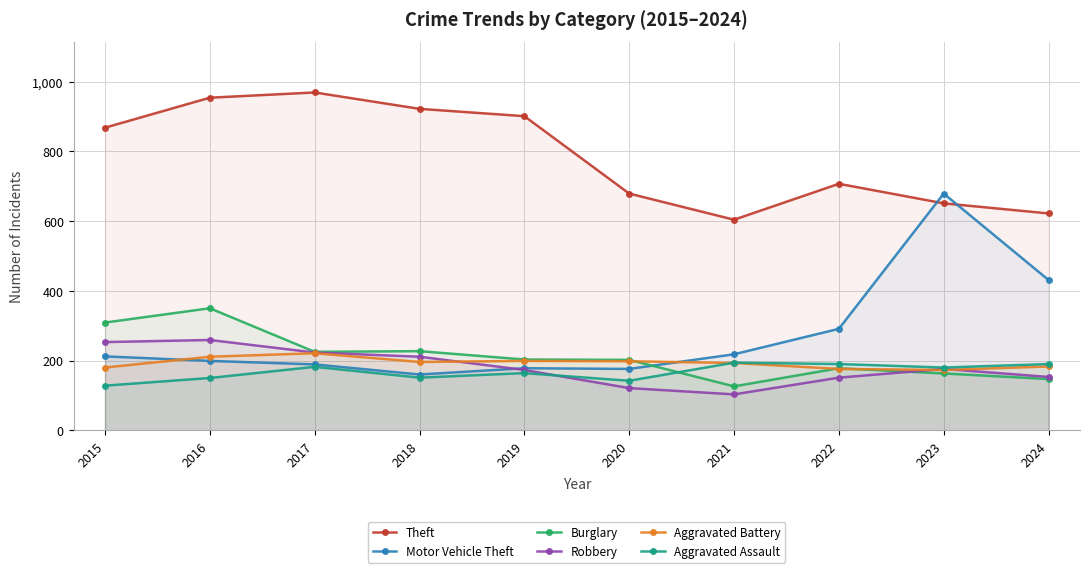

Where is Burglary nearest to the value 238?

2018